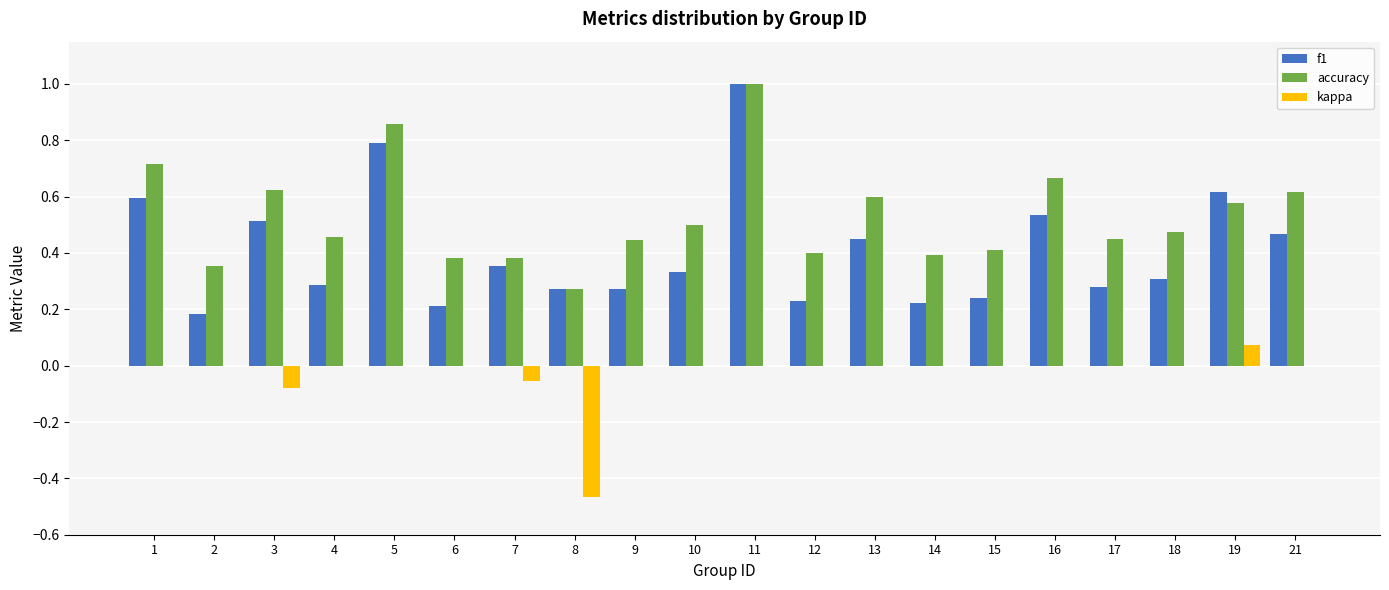

The value of accuracy at 3 is 0.6. True or false?

True